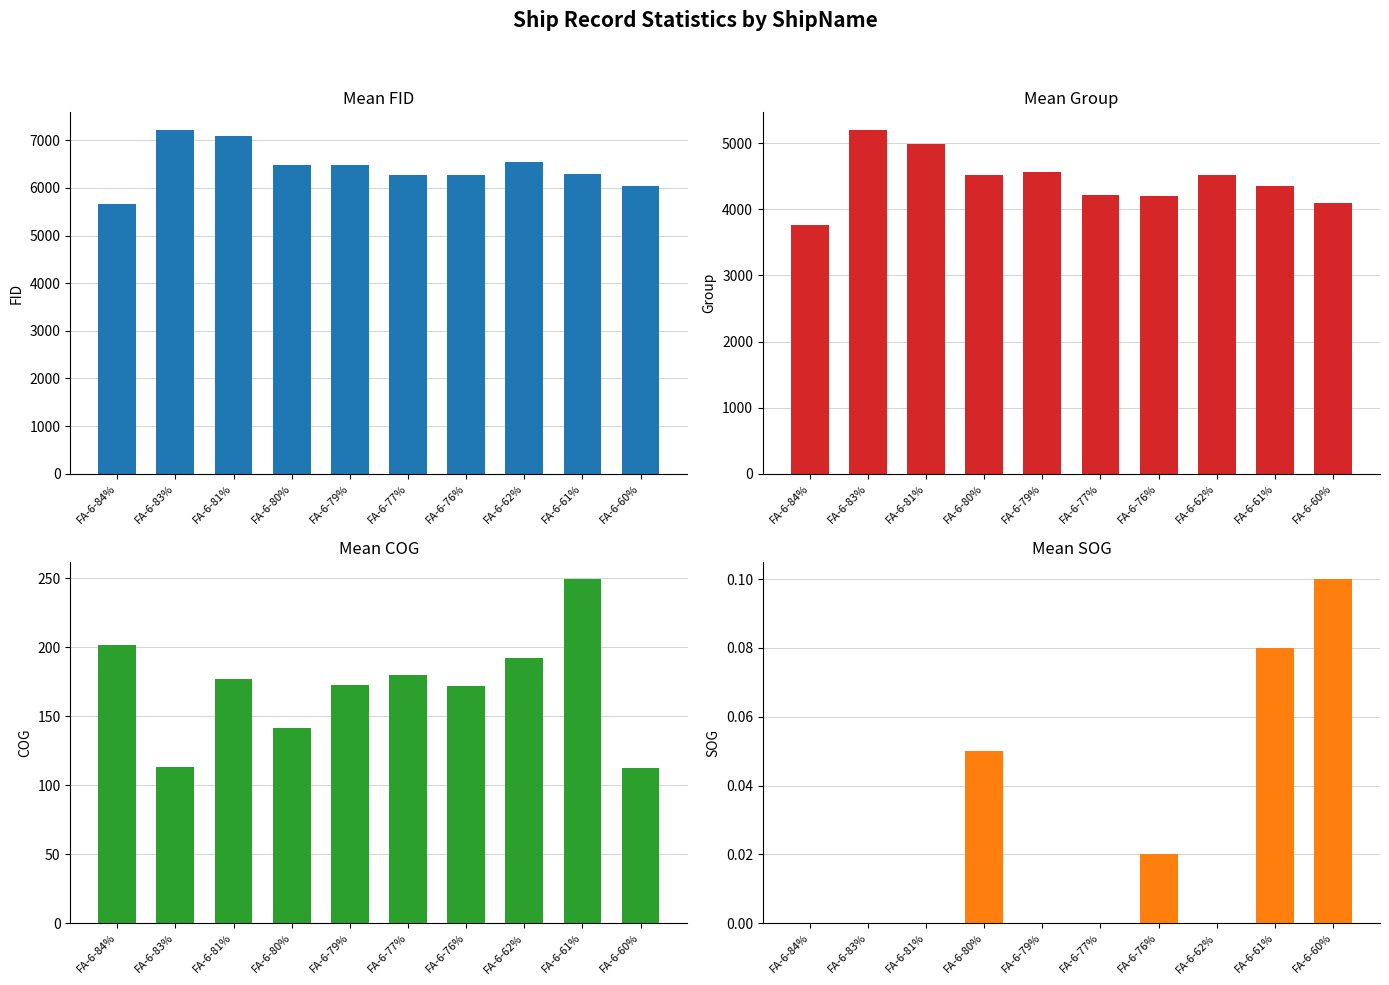

Rank the series by their maximum value, from lowest to highest.

mean_SOG, mean_COG, mean_group, mean_fid